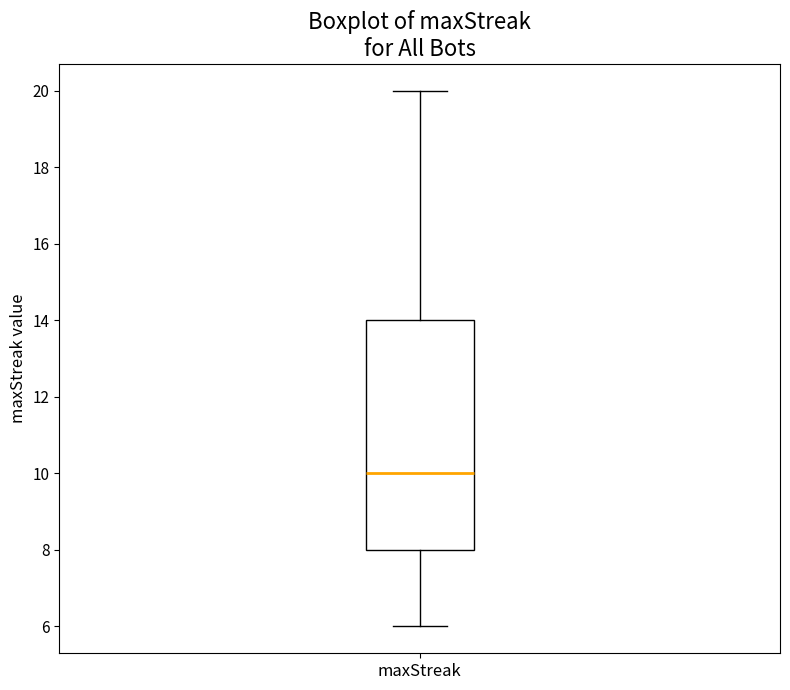

Read this box plot against the y-axis: the position of the median line, the range covered by the box, and the ends of both whiskers. The values are not printed on the chart, so give them approximately, as read against the axis.

median 10, box 8 to 14, whiskers 6 to 20